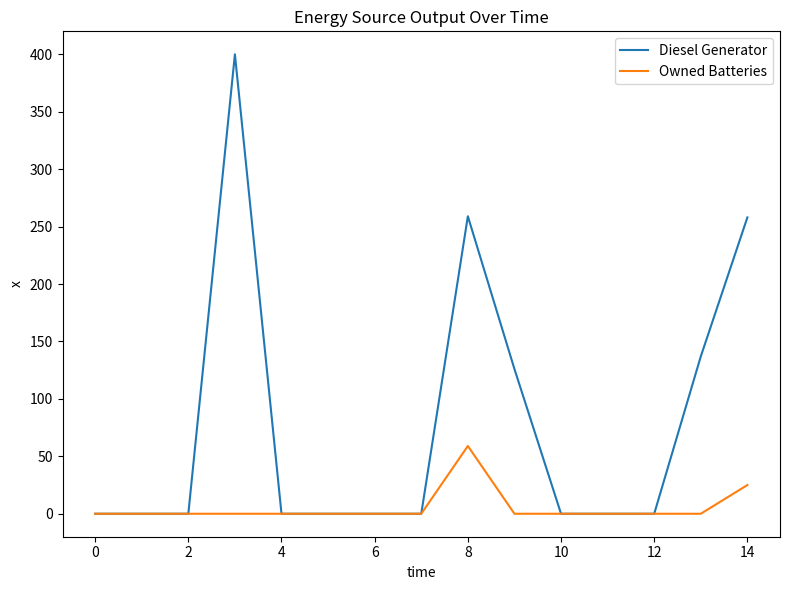

Which series has the largest range (max minus min)?

Diesel Generator